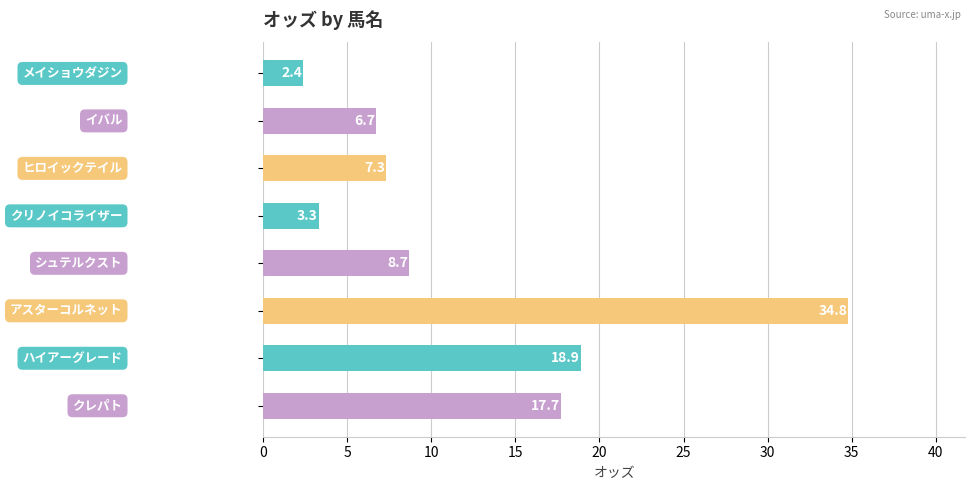

How many bars are there in total?

8